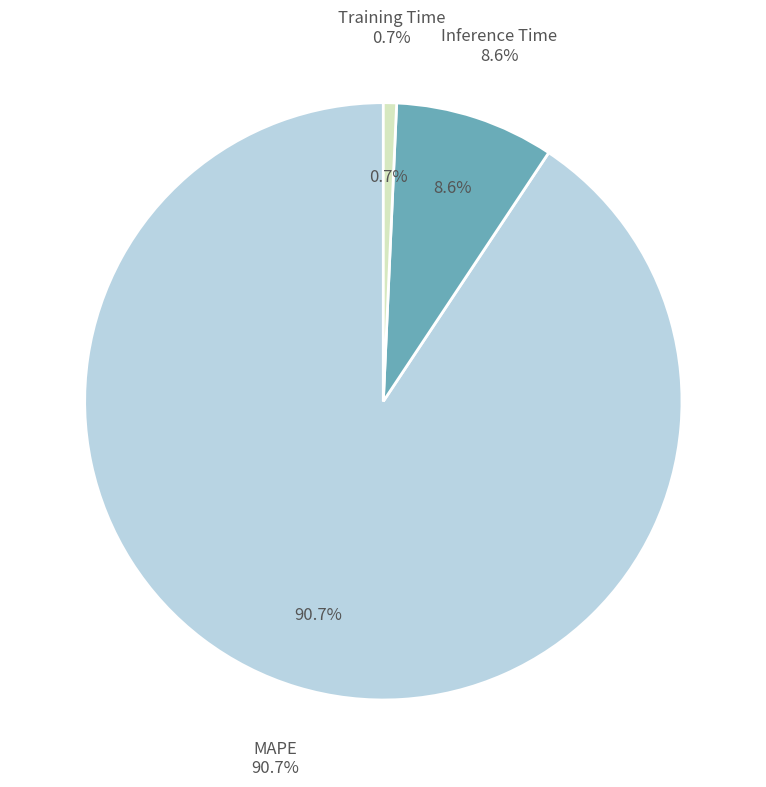

Count the number of slices in the pie.

3